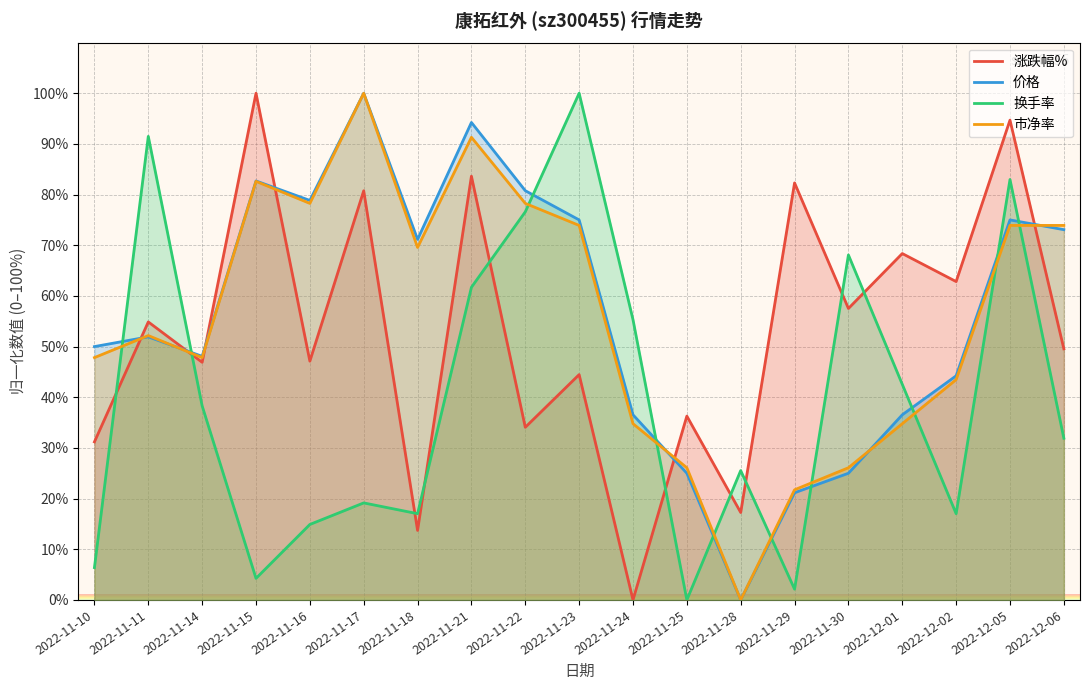

Which series has the largest total across all categories?

价格